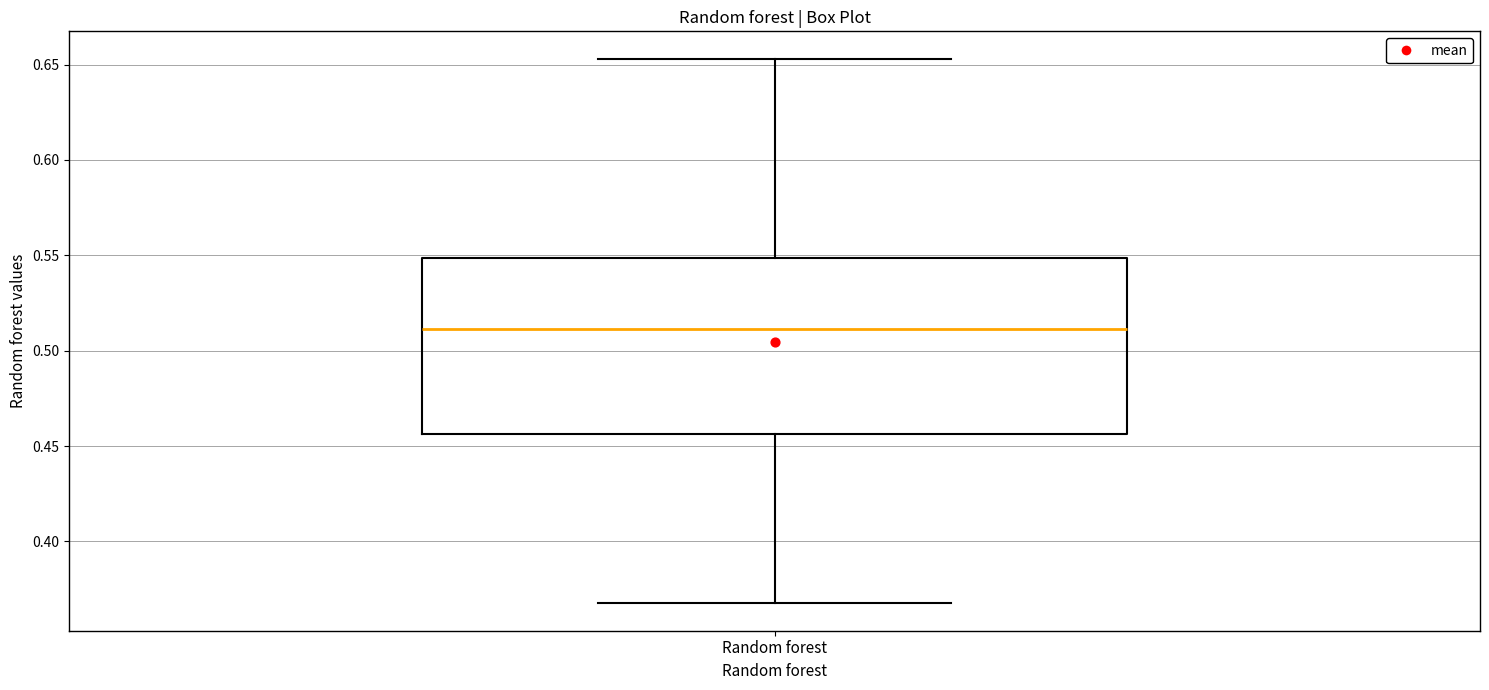

Where is the lower edge of the box for Random forest on the y-axis? The values are not printed on the chart, so give them approximately, as read against the axis.

0.455